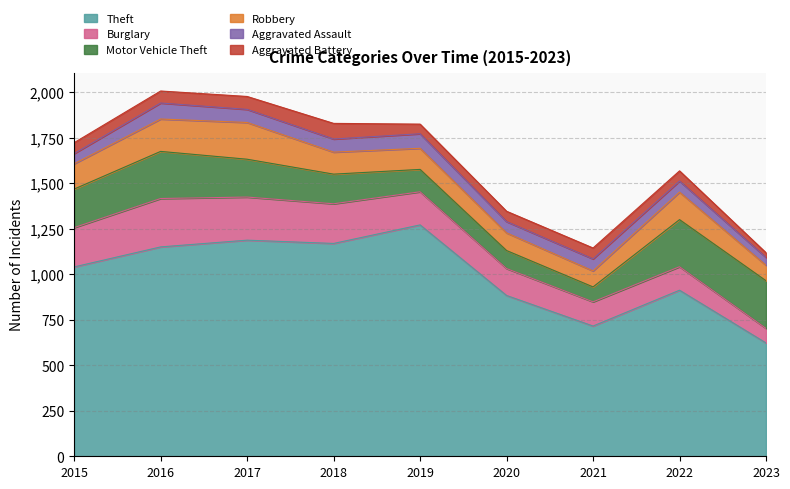

What is the highest value of the Motor Vehicle Theft series?

262